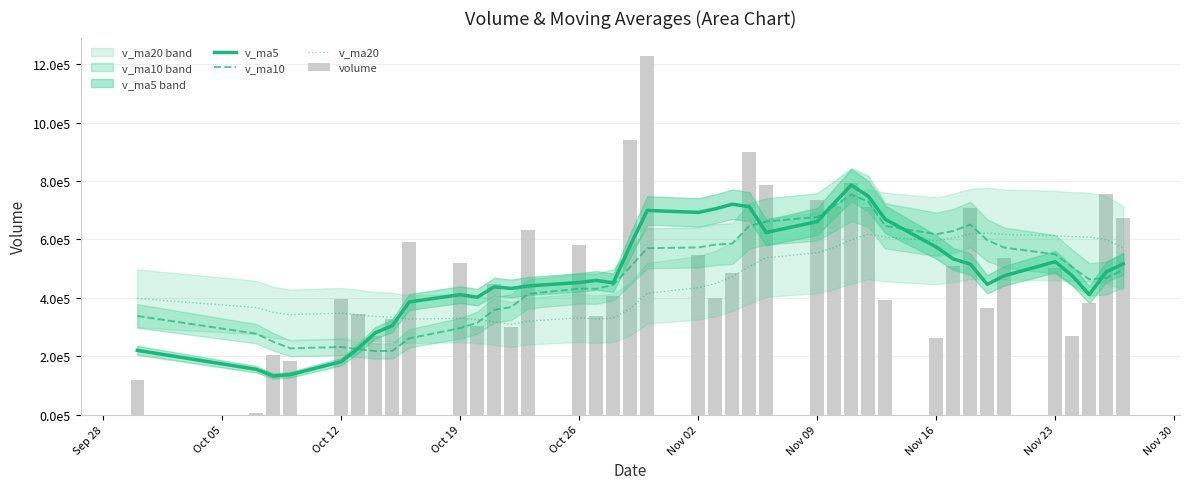

Are the bars grouped side by side (vs. stacked)?

Yes